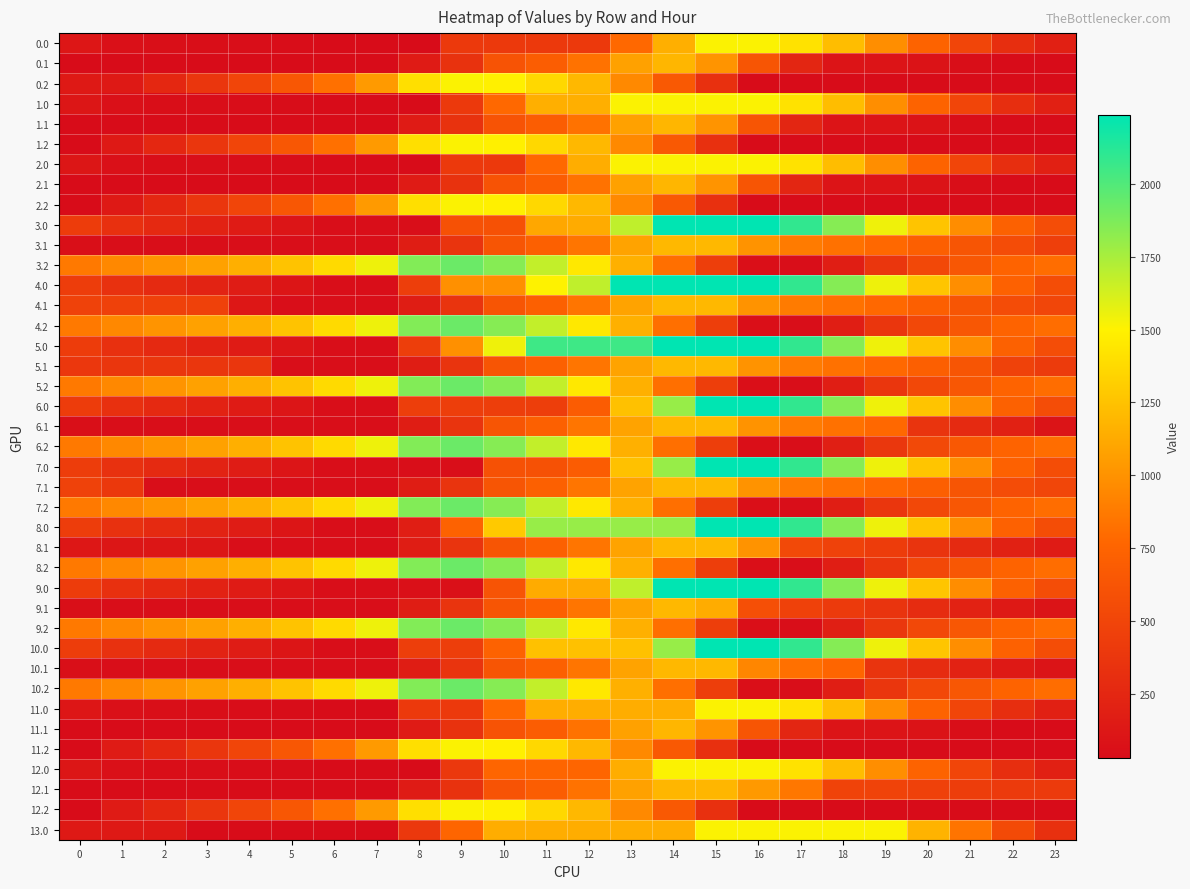

Which label corresponds to the largest value in the chart?

14